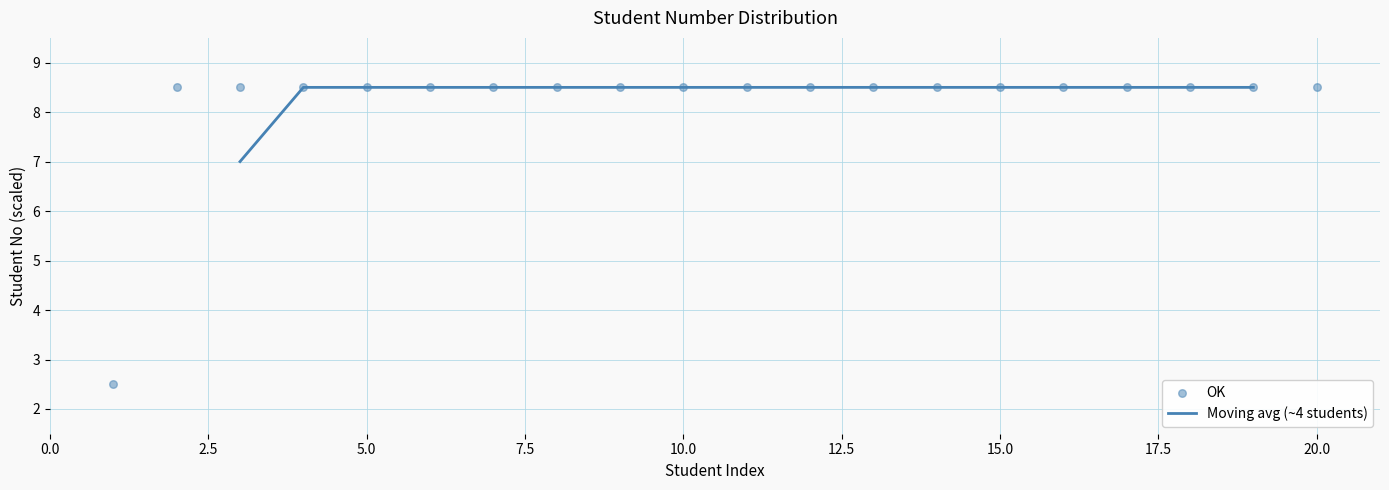

Between 11 and 15, which is larger?

15